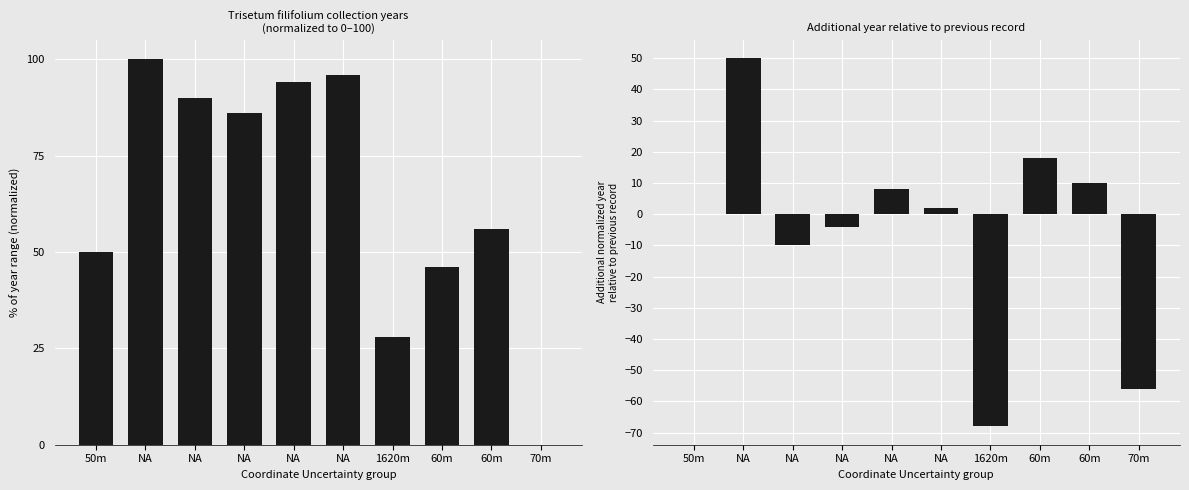

How many groups of bars are there?

10